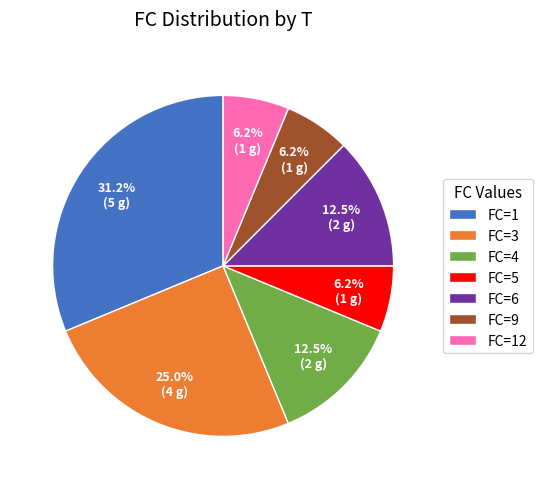

What is the largest slice in the pie chart?

FC=1